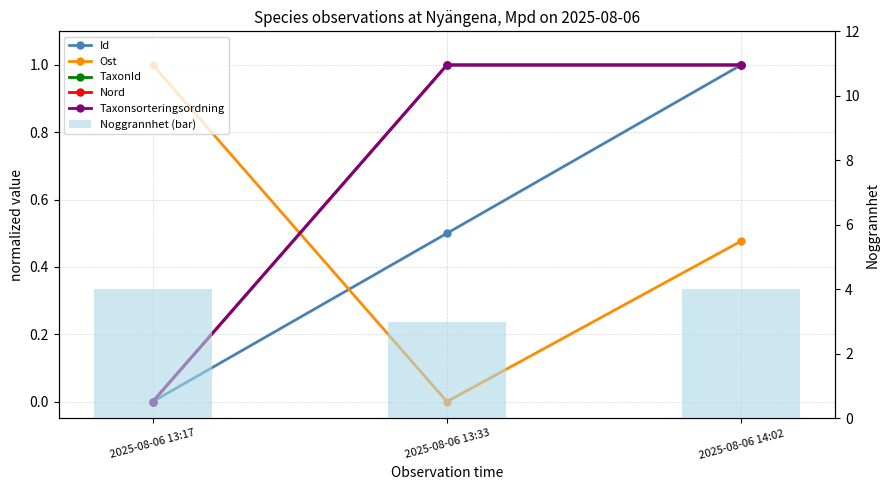

Between 2025-08-06 14:02 and 2025-08-06 13:33, which is larger?

2025-08-06 14:02